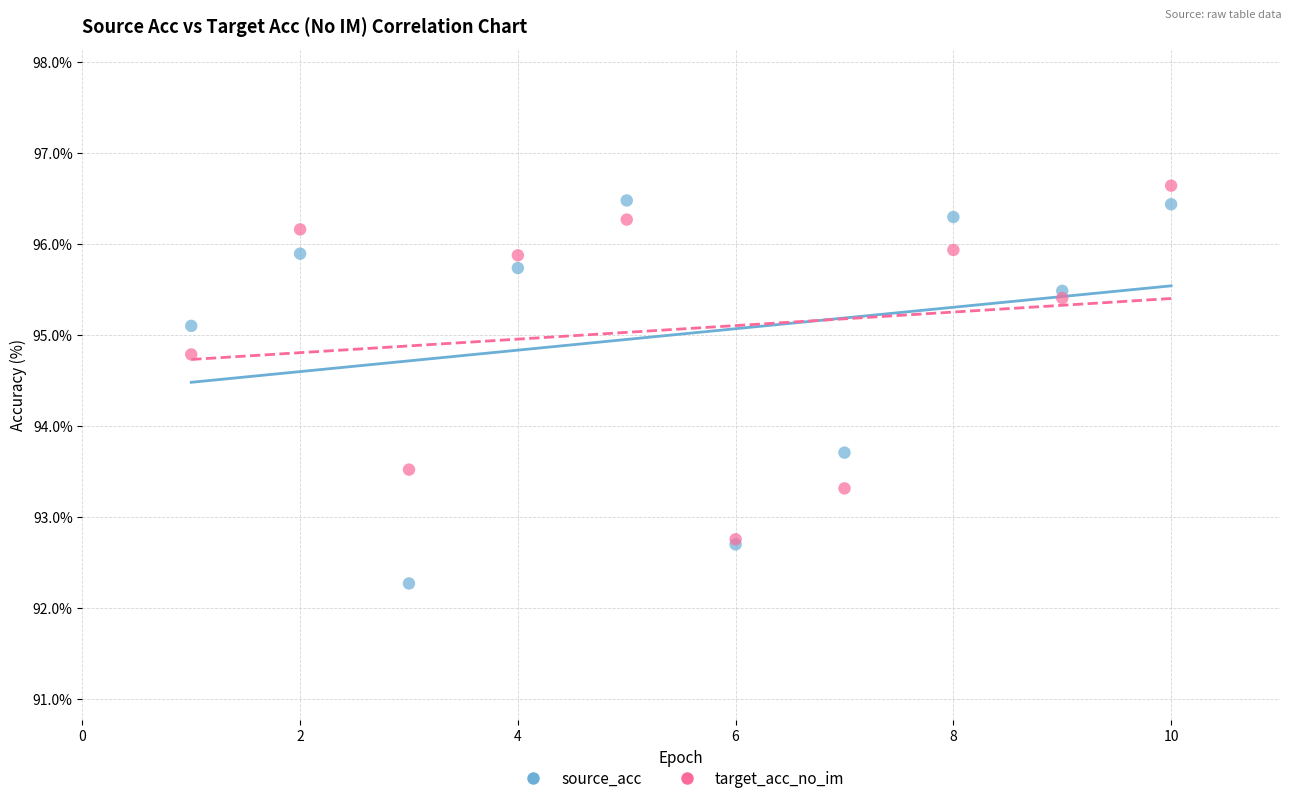

In the source_acc series, what Y value is closest to 94?

93.7